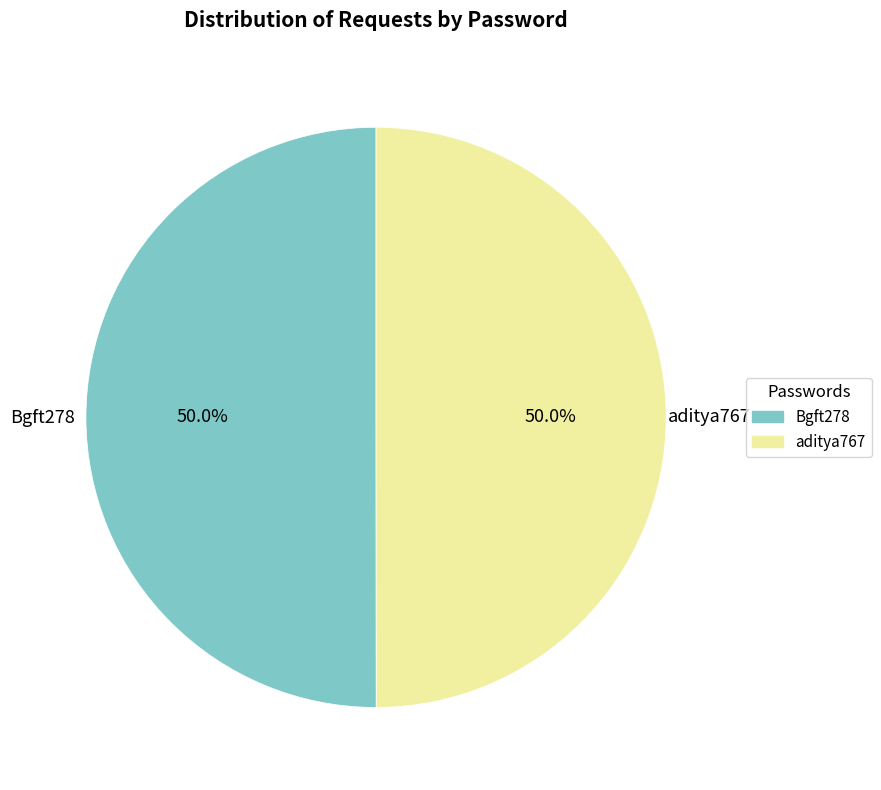

Do Bgft278 and aditya767 together represent more than half of the pie?

Yes